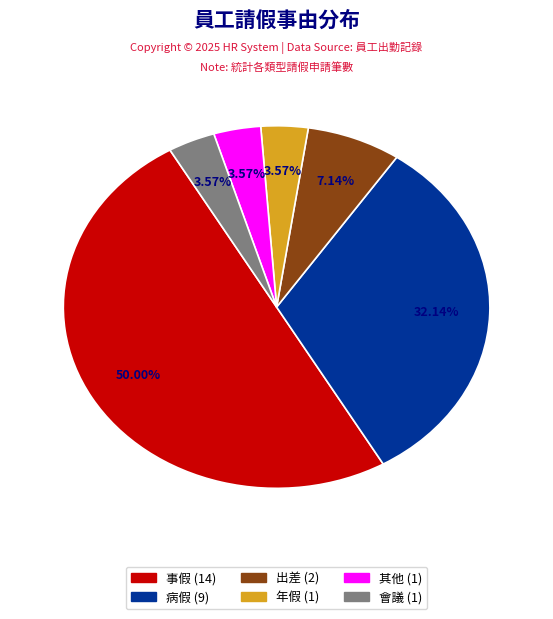

Which slice is the largest?

事假